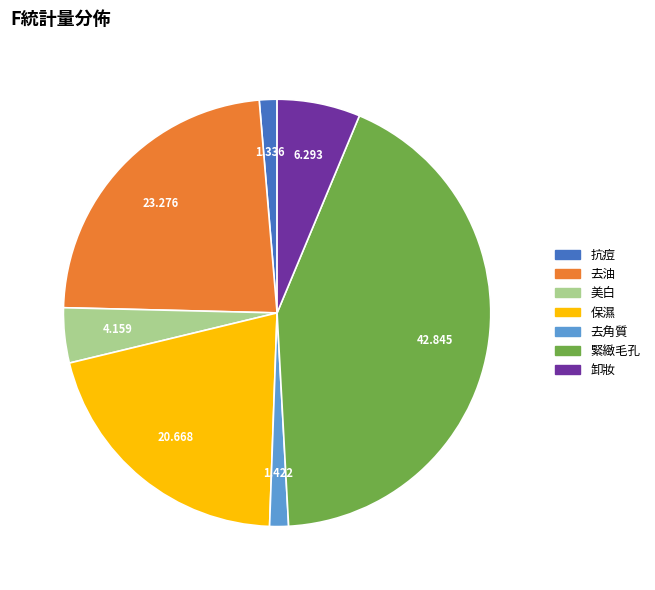

Is there any slice that represents more than half of the pie?

No